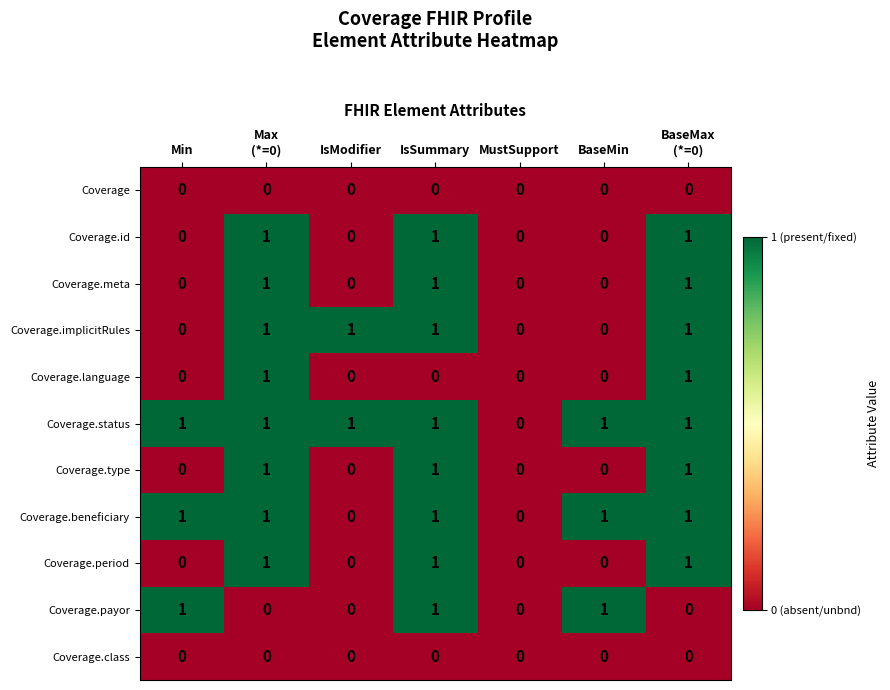

What is the total value across all series at BaseMin?

3